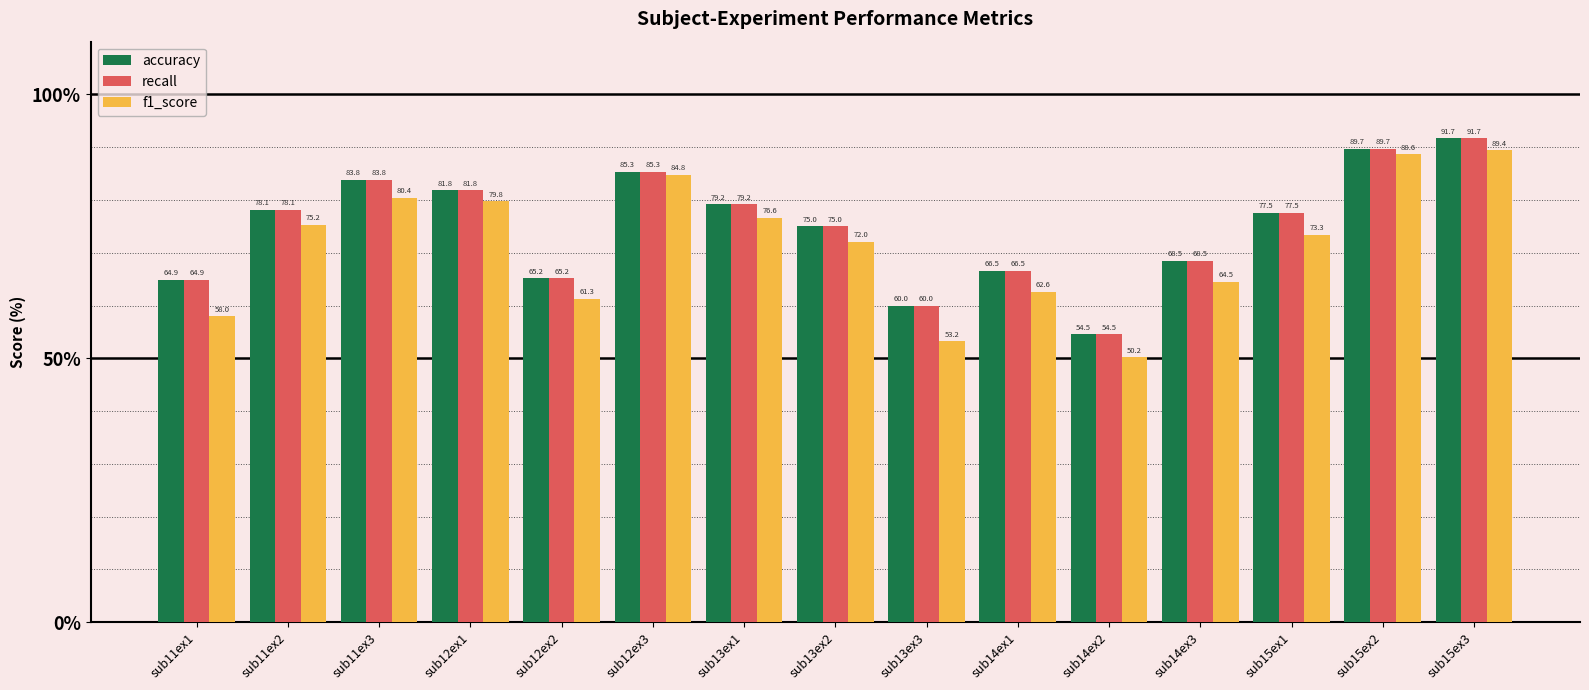

Reading left to right, transcribe all the data shown in this chart.

accuracy: 64.9	78.1	83.8	81.8	65.2	85.3	79.2	75.0	60.0	66.5	54.5	68.5	77.5	89.7	91.7
recall: 64.9	78.1	83.8	81.8	65.2	85.3	79.2	75.0	60.0	66.5	54.5	68.5	77.5	89.7	91.7
f1_score: 58.0	75.2	80.4	79.8	61.3	84.8	76.6	72.0	53.2	62.6	50.2	64.5	73.3	88.6	89.4